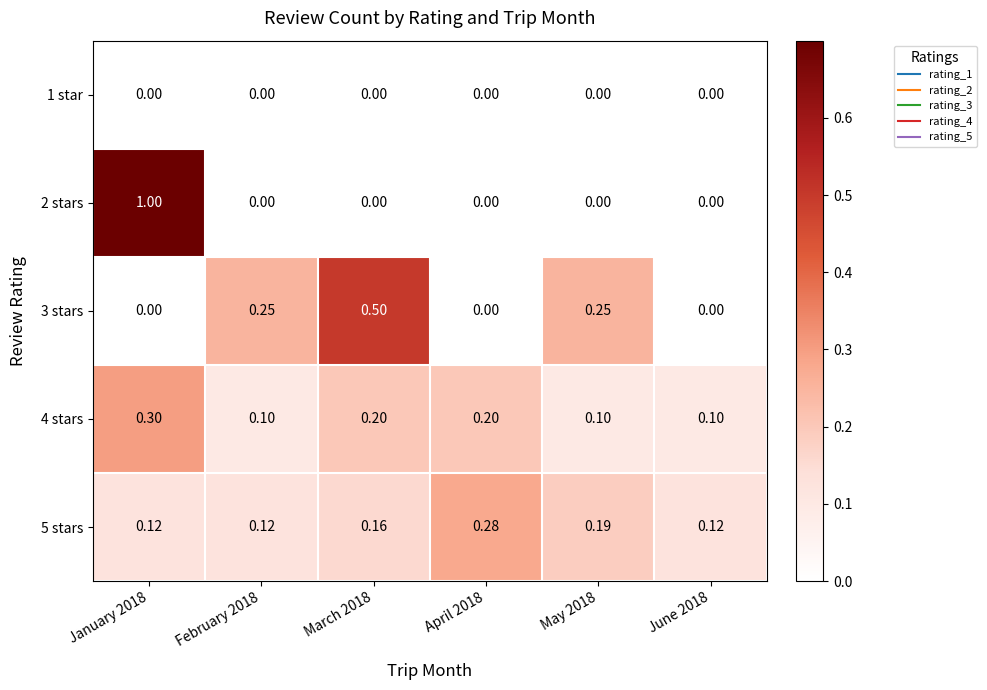

What is the greatest value displayed?

1.0